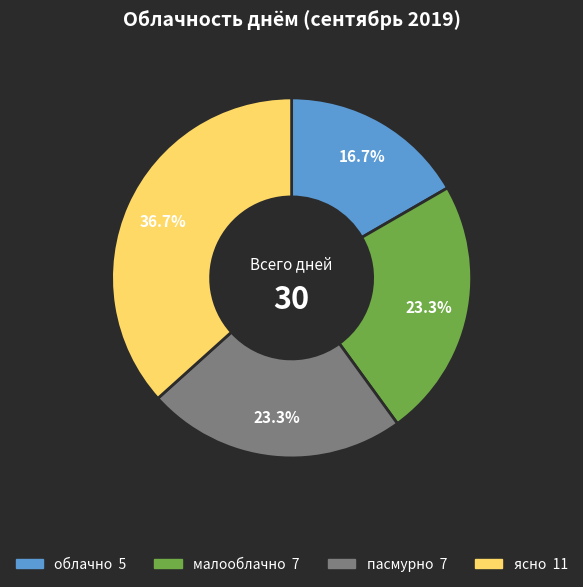

What percentage is NOT represented by малооблачно?

76.7%